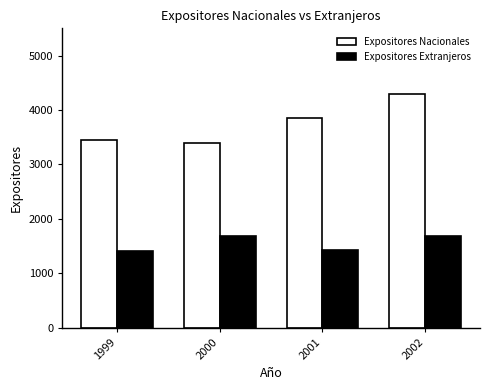

Between 2000 and 2002, which series saw the biggest shift?

Expositores Nacionales